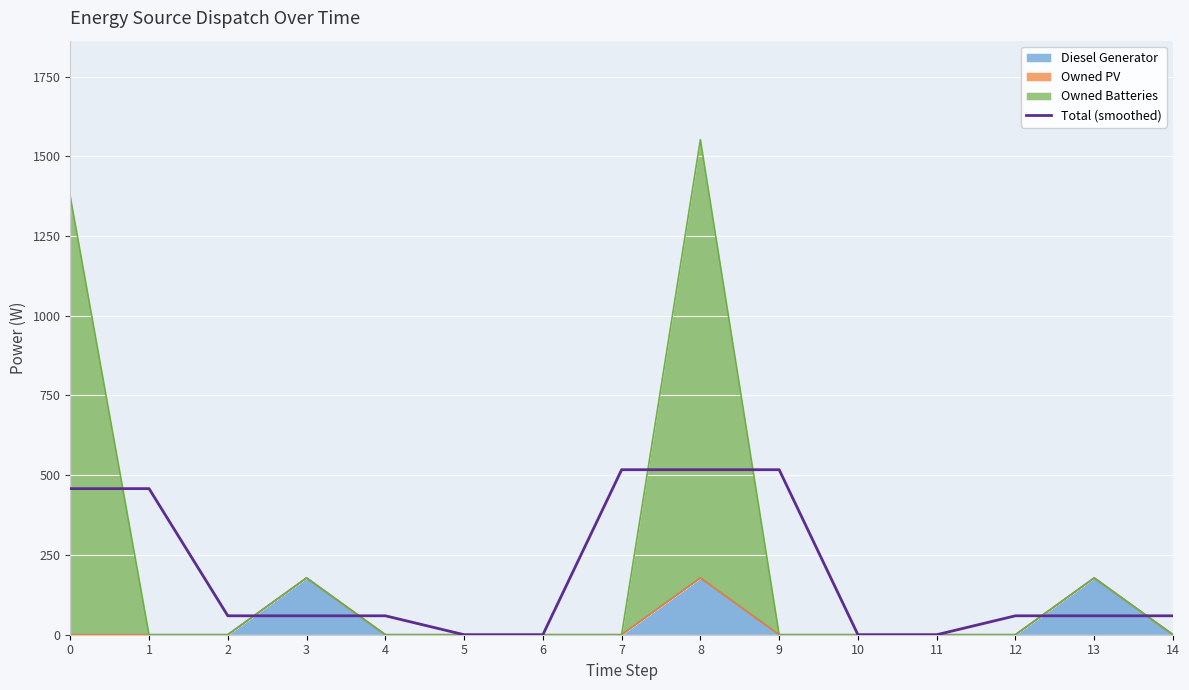

The chart shows a value of 0.0 at 11. True or false?

True